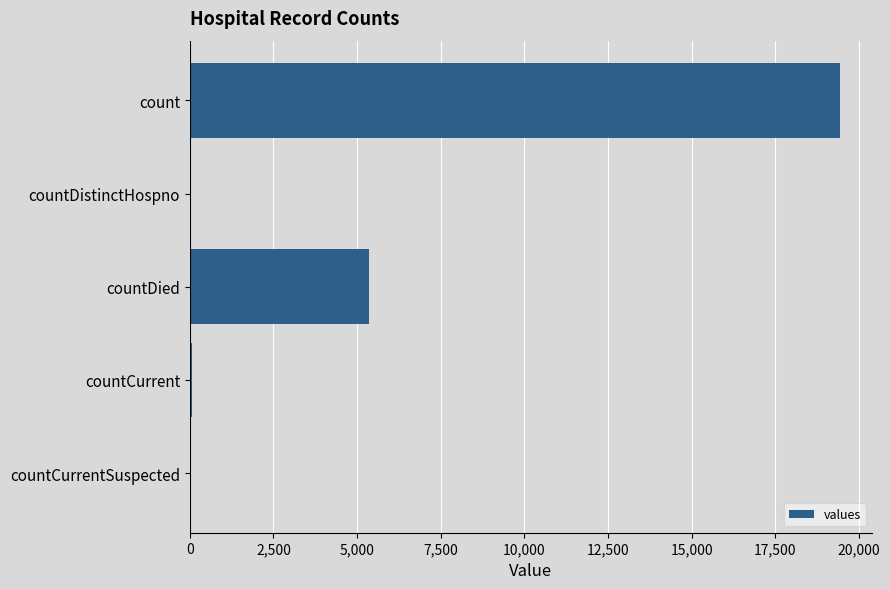

What is the sum of all values?

24875